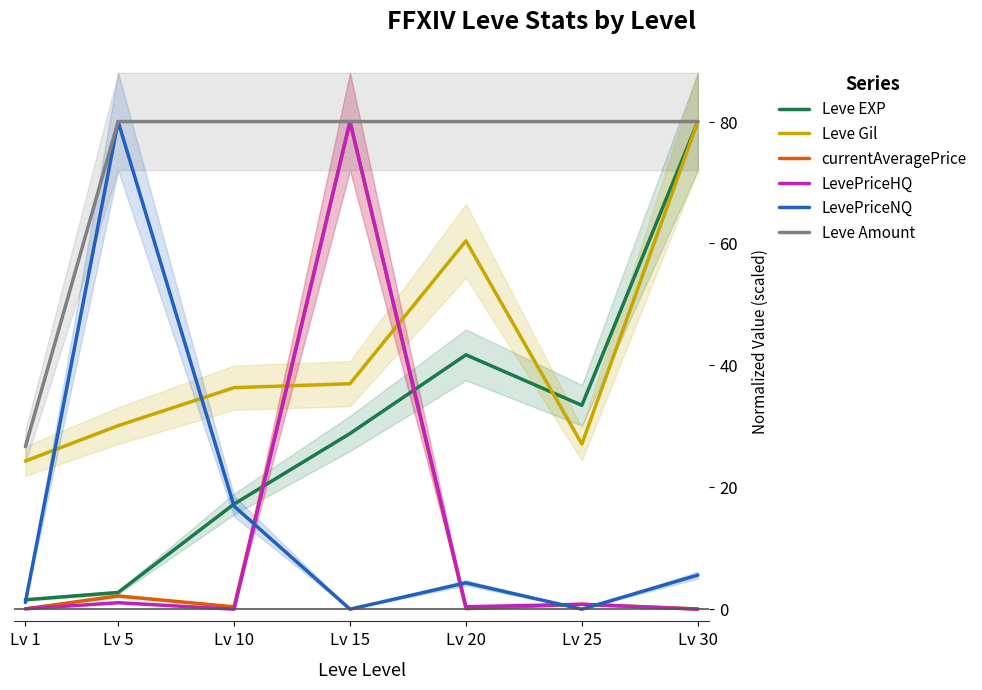

How many interior local peaks does the Leve EXP series have?

1